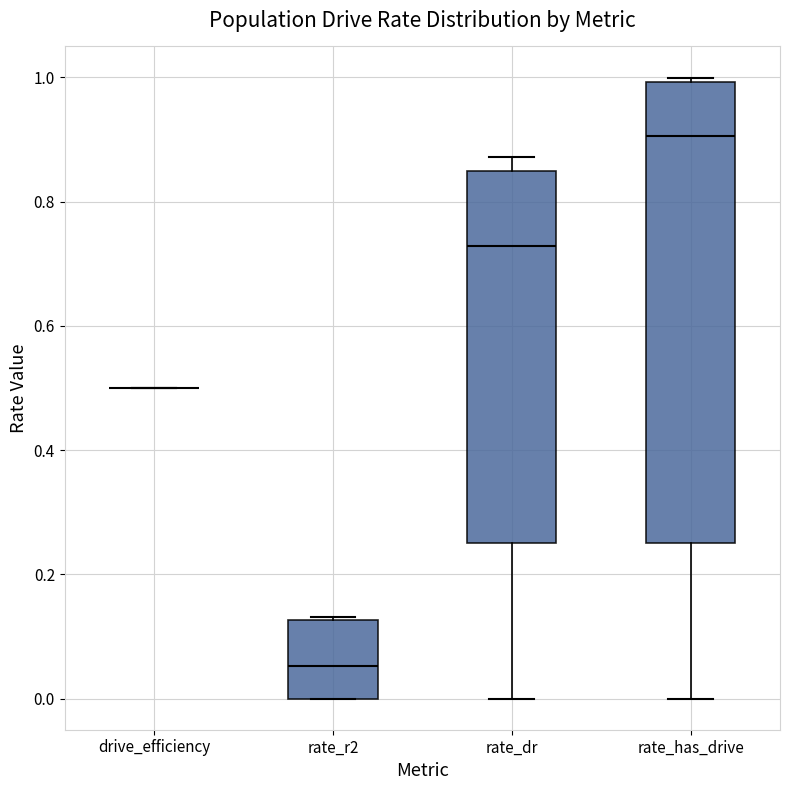

Reading left to right, read every box against the y-axis: the position of its median line, the range the box covers, and the ends of its whiskers. The values are not printed on the chart, so give them approximately, as read against the axis.

drive_efficiency: box collapsed to a line at 0.50, whiskers 0.50 to 0.50
rate_r2: median 0.06, box 0.00 to 0.12, whiskers 0.00 to 0.14
rate_dr: median 0.72, box 0.26 to 0.84, whiskers 0.00 to 0.88
rate_has_drive: median 0.90, box 0.26 to 1.00, whiskers 0.00 to 1.00 (just above the box's upper edge)